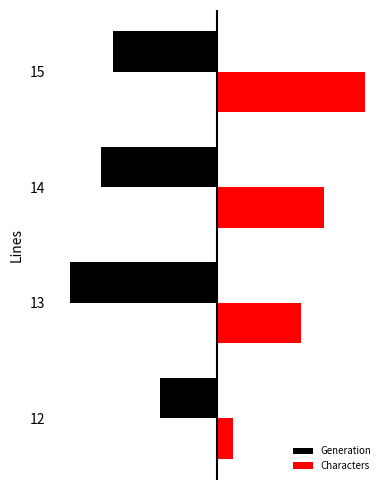

What are all the series names shown in the legend?

Generation, Characters